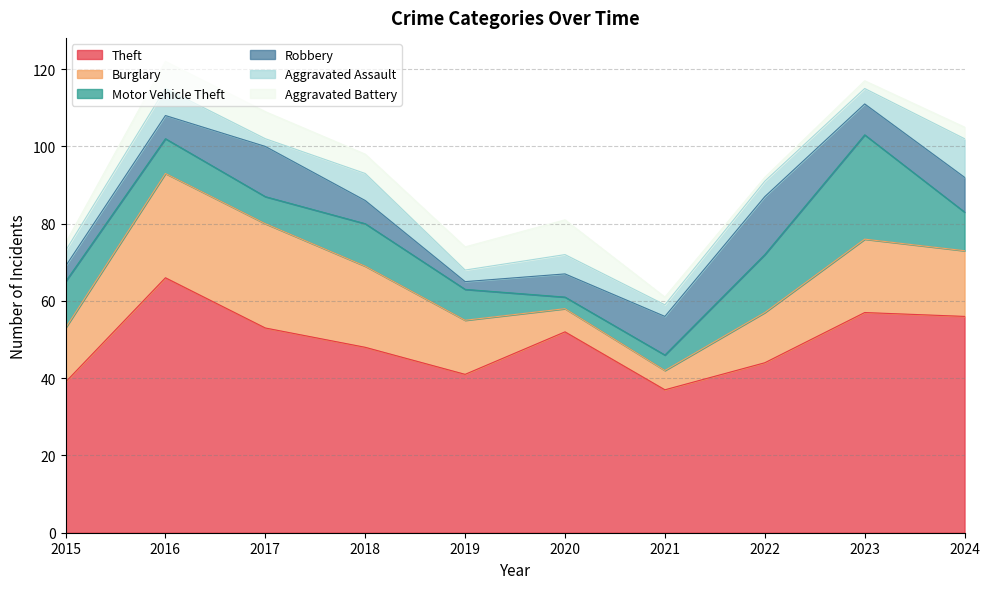

Between which two adjacent categories do Aggravated Battery and Aggravated Assault first intersect?

2017 and 2018